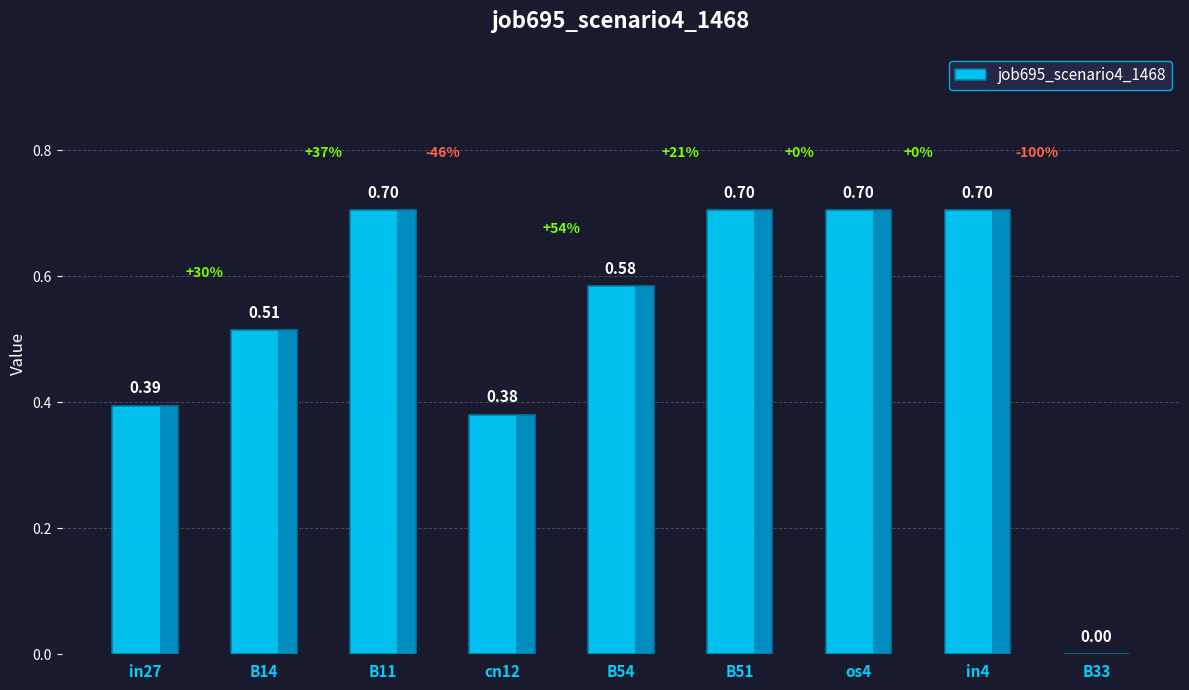

What is the greatest value displayed?

0.7